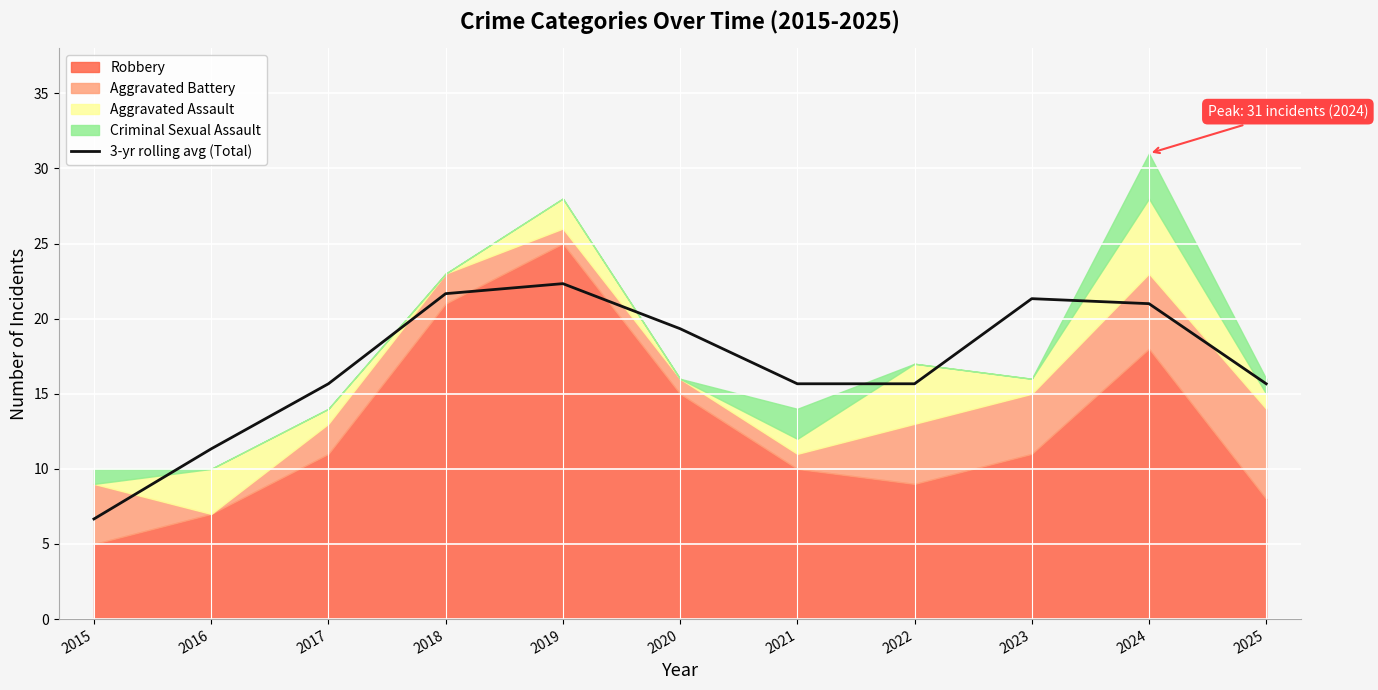

Which has a higher value, 2024 or 2019?

2019